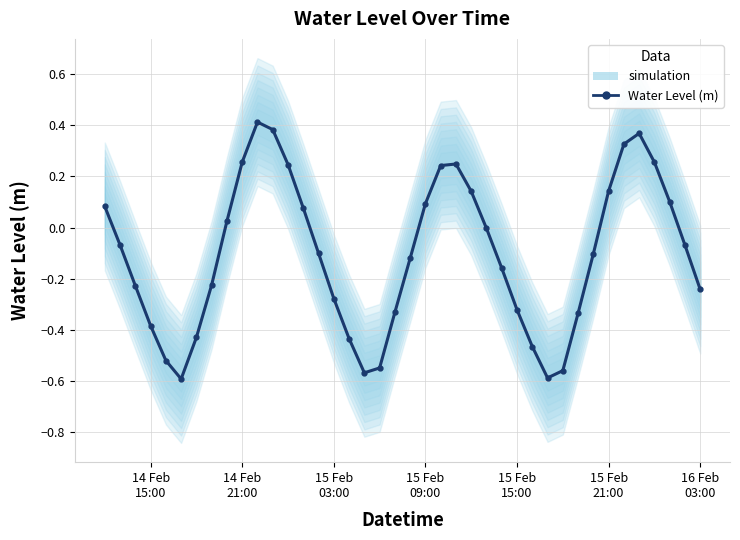

How many points are lower than both their immediate neighbors (excluding endpoints)?

3